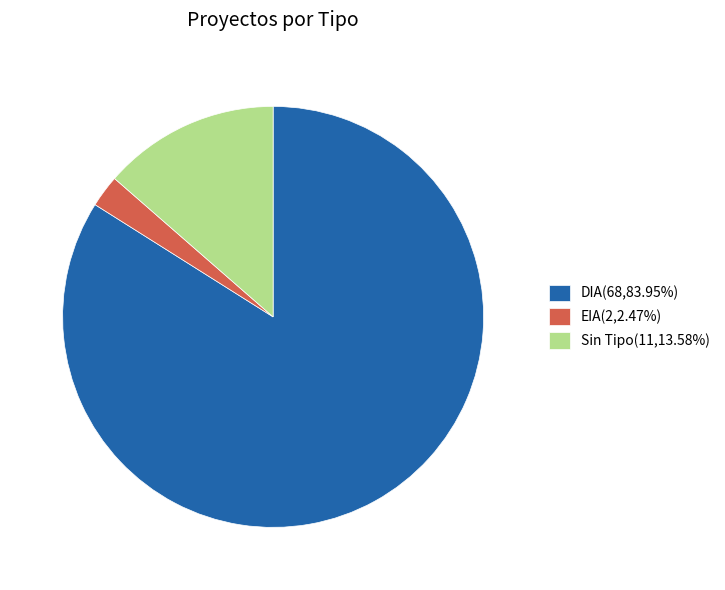

Is the sum of DIA(68,83.95%) and Sin Tipo(11,13.58%) greater than half?

Yes